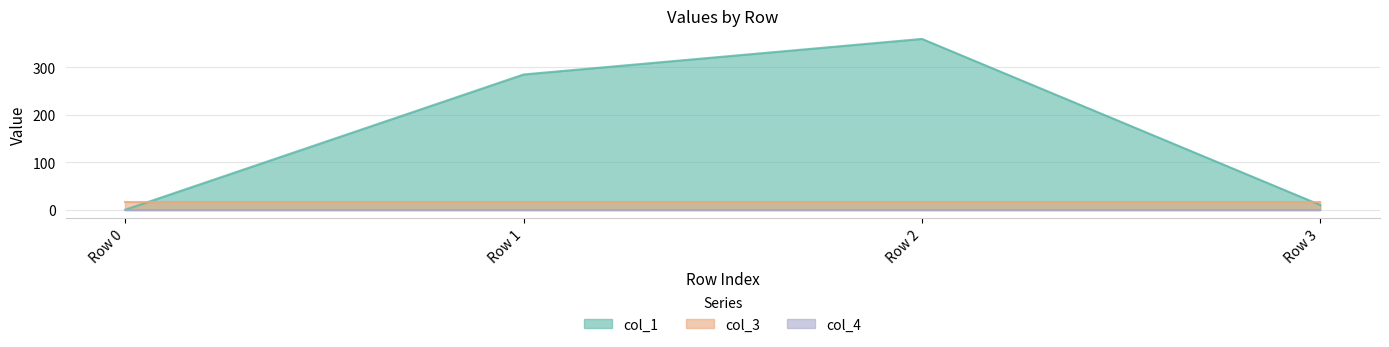

What is the difference between the highest and lowest values at Row 1?

285.1